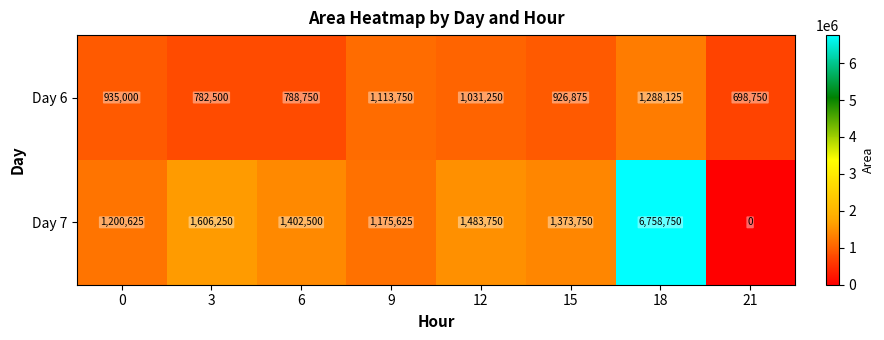

Which label corresponds to the largest value in the chart?

18